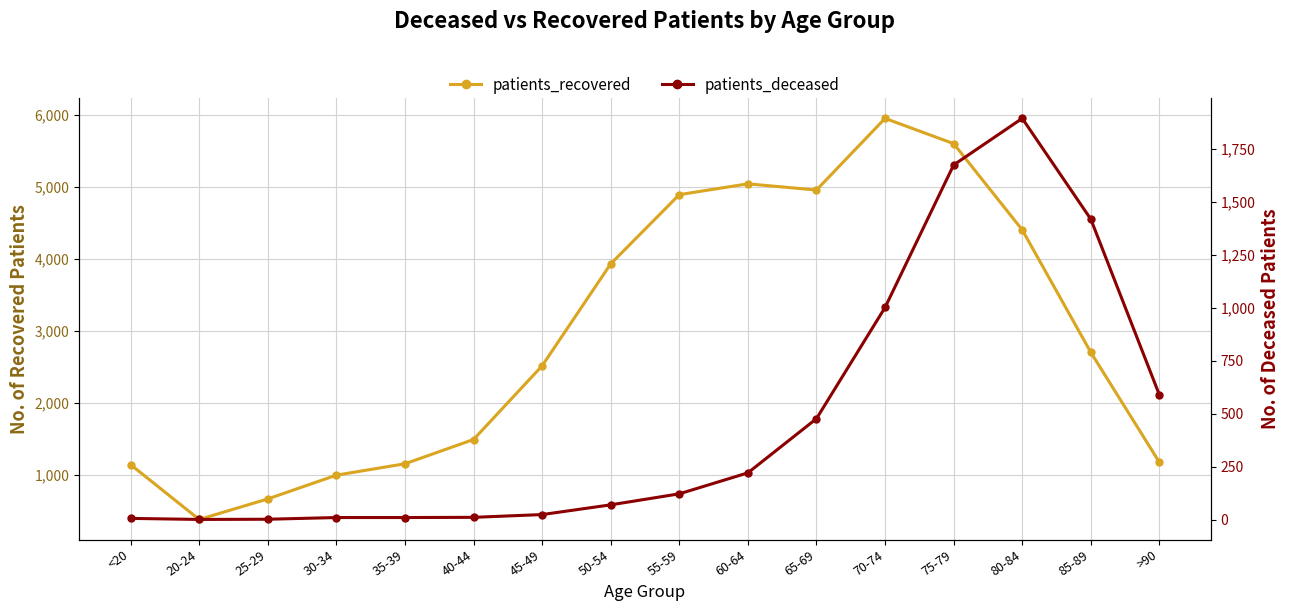

What is the sum of all patients_deceased values?

7534